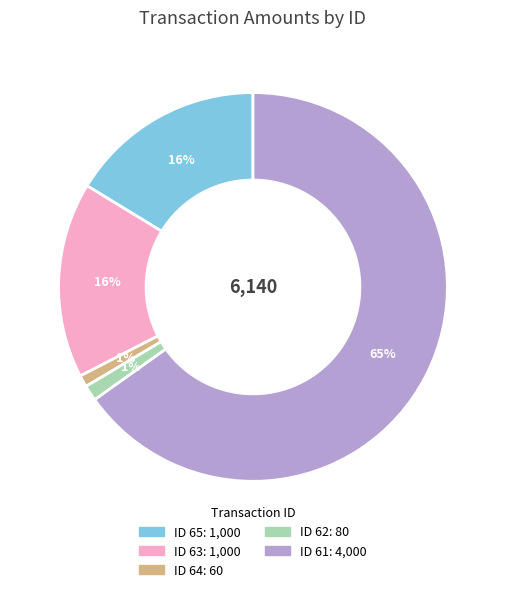

To the nearest percent, what is the average slice percentage?

20%